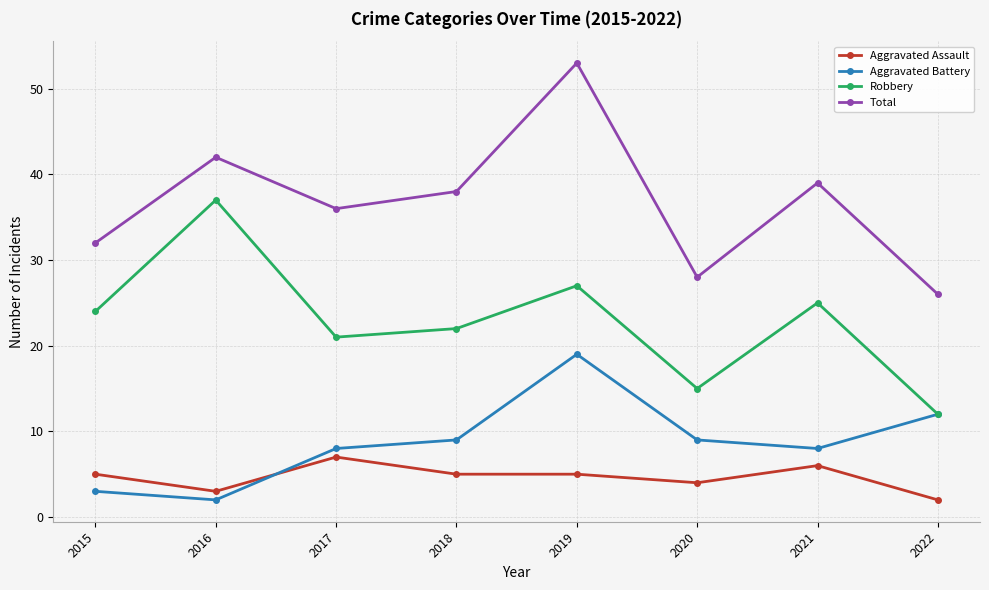

What is the approximate value of Total at 2022?

26